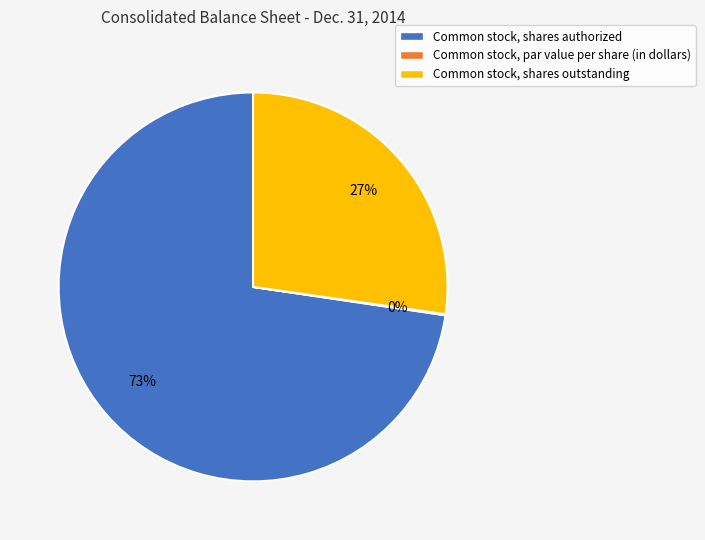

Is there a majority slice in this chart?

Yes